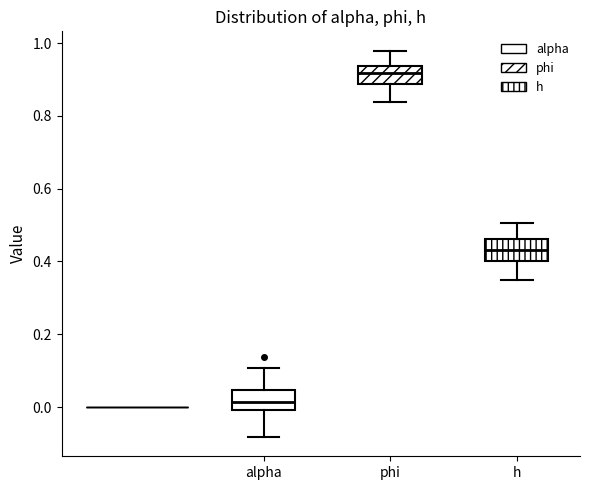

Reading left to right, transcribe this box plot: for each box, give where its median line is, the range the box spans, and where its two whiskers end, as read against the y-axis. The values are not printed on the chart, so give them approximately, as read against the axis.

alpha: median 0.02, box 0.00 to 0.04, whiskers -0.08 to 0.10
phi: median 0.92, box 0.88 to 0.94, whiskers 0.84 to 0.98
h: median 0.44, box 0.40 to 0.46, whiskers 0.34 to 0.50